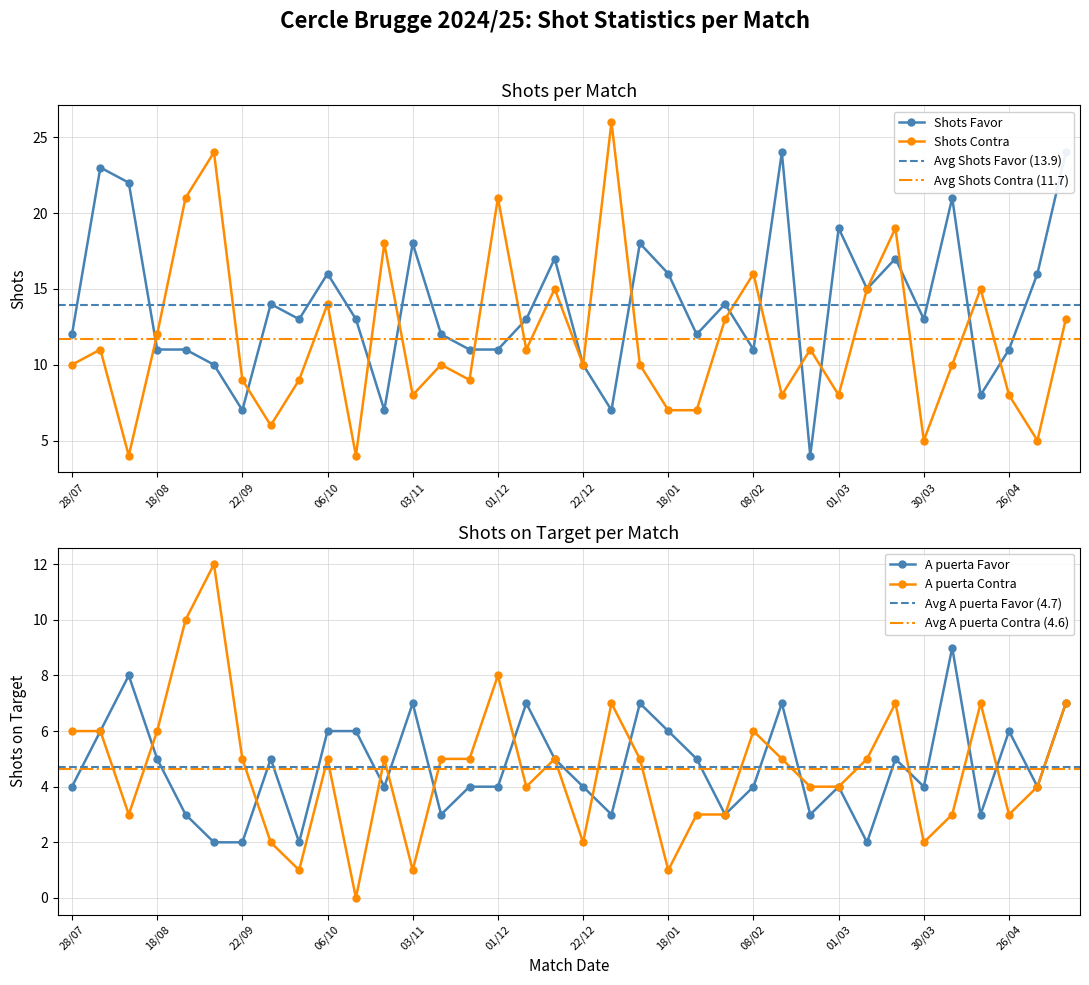

Reading left to right, extract all data points from this chart.

Shots Favor: 28/07=12	04/08=23	11/08=22	18/08=11	01/09=11	14/09=10	22/09=7	26/09=14	29/09=13	06/10=16	19/10=13	27/10=7	03/11=18	10/11=12	23/11=11	01/12=11	08/12=13	15/12=17	22/12=10	27/12=7	12/01=18	18/01=16	25/01=12	01/02=14	08/02=11	16/02=24	23/02=4	01/03=19	09/03=15	16/03=17	30/03=13	05/04=21	12/04=8	26/04=11	03/05=16	10/05=24
Shots Contra: 28/07=10	04/08=11	11/08=4	18/08=12	01/09=21	14/09=24	22/09=9	26/09=6	29/09=9	06/10=14	19/10=4	27/10=18	03/11=8	10/11=10	23/11=9	01/12=21	08/12=11	15/12=15	22/12=10	27/12=26	12/01=10	18/01=7	25/01=7	01/02=13	08/02=16	16/02=8	23/02=11	01/03=8	09/03=15	16/03=19	30/03=5	05/04=10	12/04=15	26/04=8	03/05=5	10/05=13
A puerta Favor: 28/07=4	04/08=6	11/08=8	18/08=5	01/09=3	14/09=2	22/09=2	26/09=5	29/09=2	06/10=6	19/10=6	27/10=4	03/11=7	10/11=3	23/11=4	01/12=4	08/12=7	15/12=5	22/12=4	27/12=3	12/01=7	18/01=6	25/01=5	01/02=3	08/02=4	16/02=7	23/02=3	01/03=4	09/03=2	16/03=5	30/03=4	05/04=9	12/04=3	26/04=6	03/05=4	10/05=7
A puerta Contra: 28/07=6	04/08=6	11/08=3	18/08=6	01/09=10	14/09=12	22/09=5	26/09=2	29/09=1	06/10=5	19/10=0	27/10=5	03/11=1	10/11=5	23/11=5	01/12=8	08/12=4	15/12=5	22/12=2	27/12=7	12/01=5	18/01=1	25/01=3	01/02=3	08/02=6	16/02=5	23/02=4	01/03=4	09/03=5	16/03=7	30/03=2	05/04=3	12/04=7	26/04=3	03/05=4	10/05=7